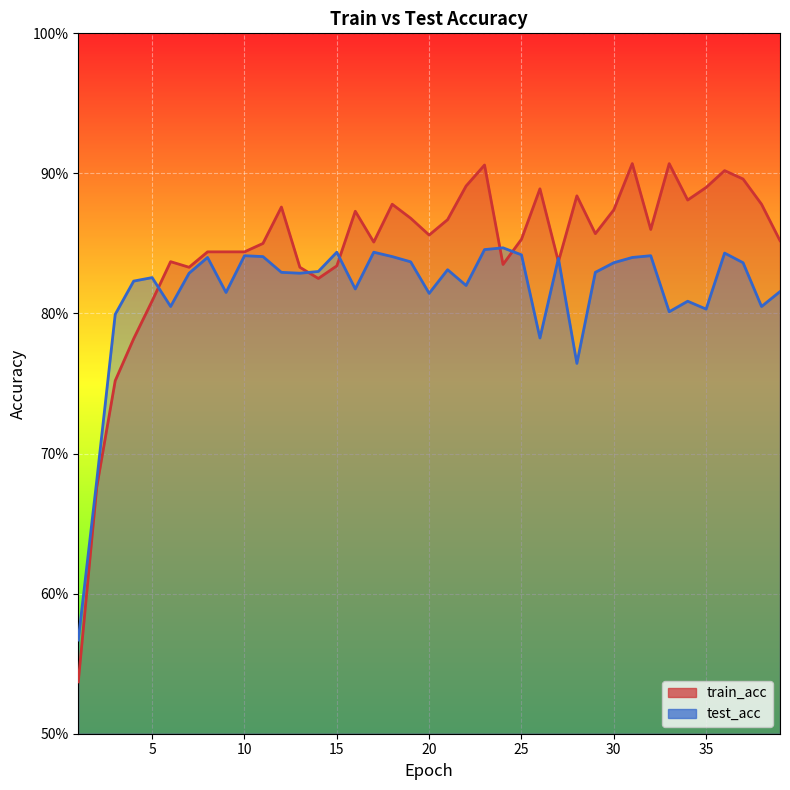

What is the maximum value shown in the chart?

0.9